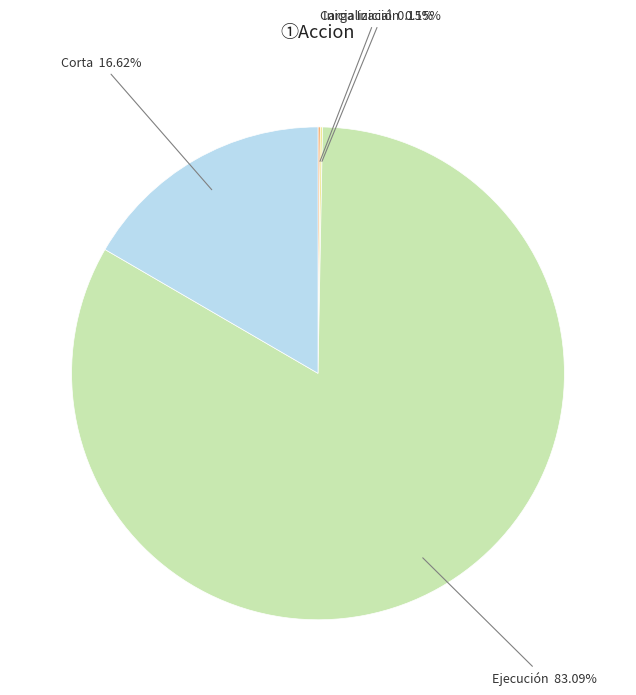

Which slice is the largest?

Ejecución